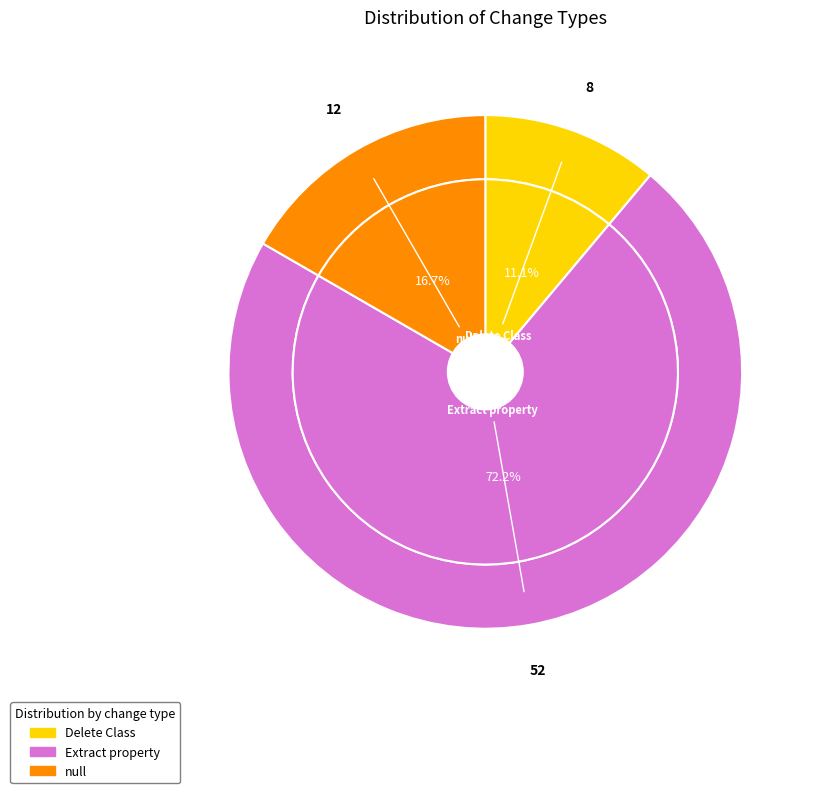

To the nearest percent, what percentage of the pie is null?

17%